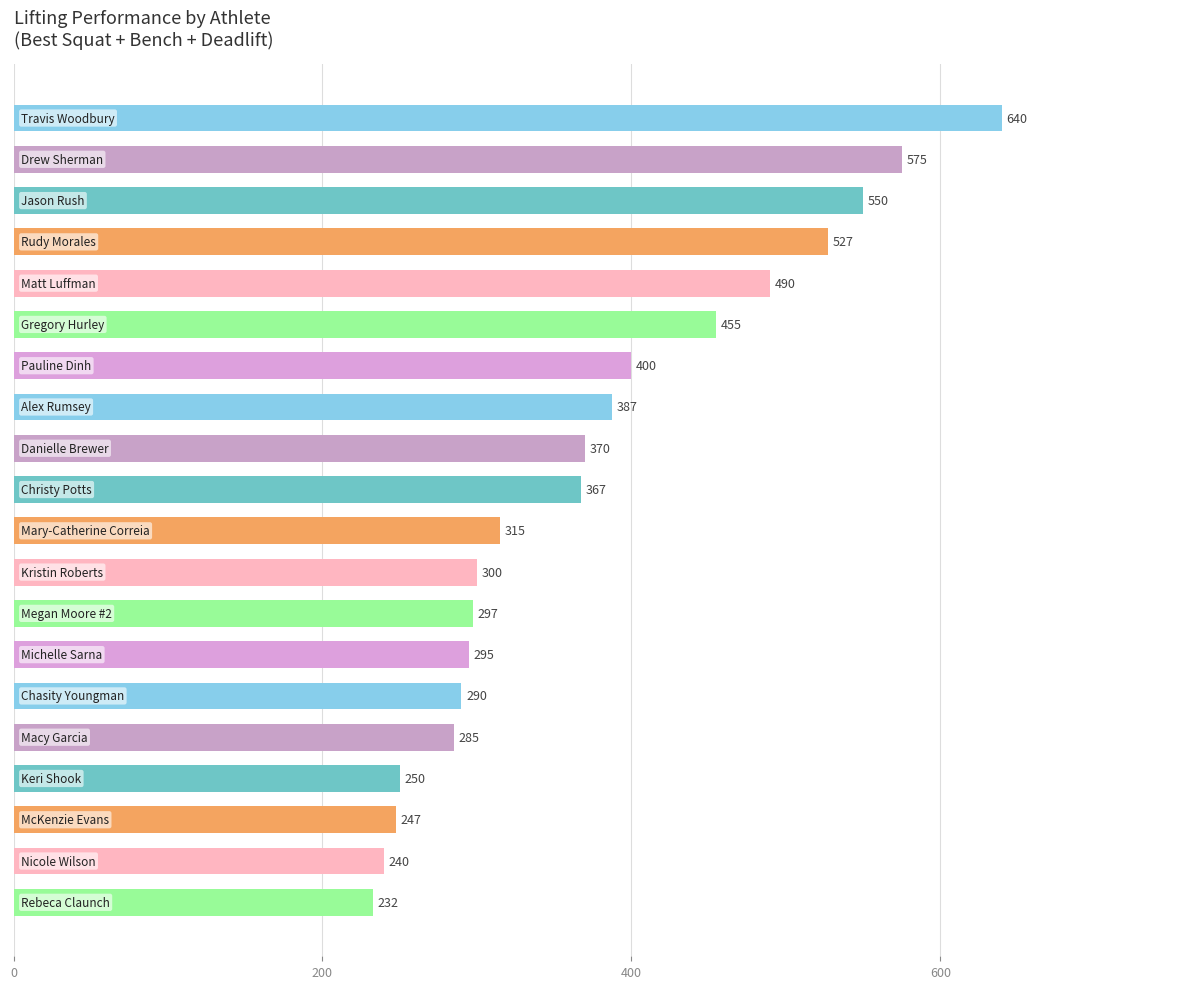

What is the smallest value displayed?

232.5